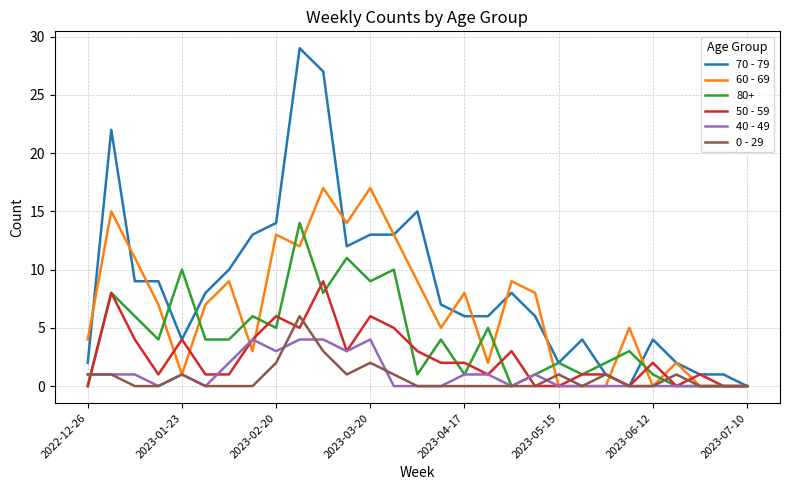

Which series has the largest total across all categories?

70 - 79